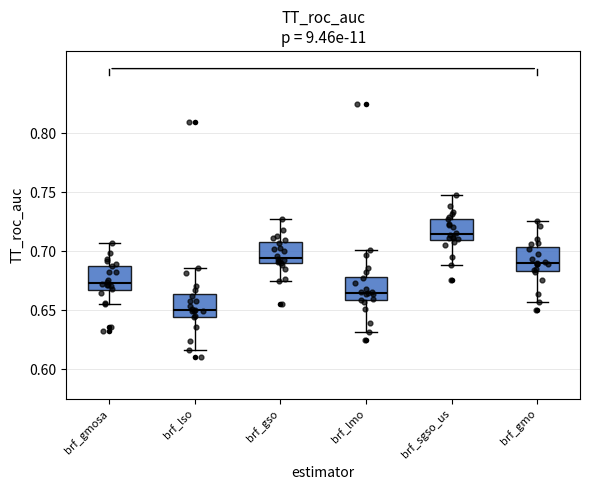

Which box's median line is the highest?

brf_sgso_us